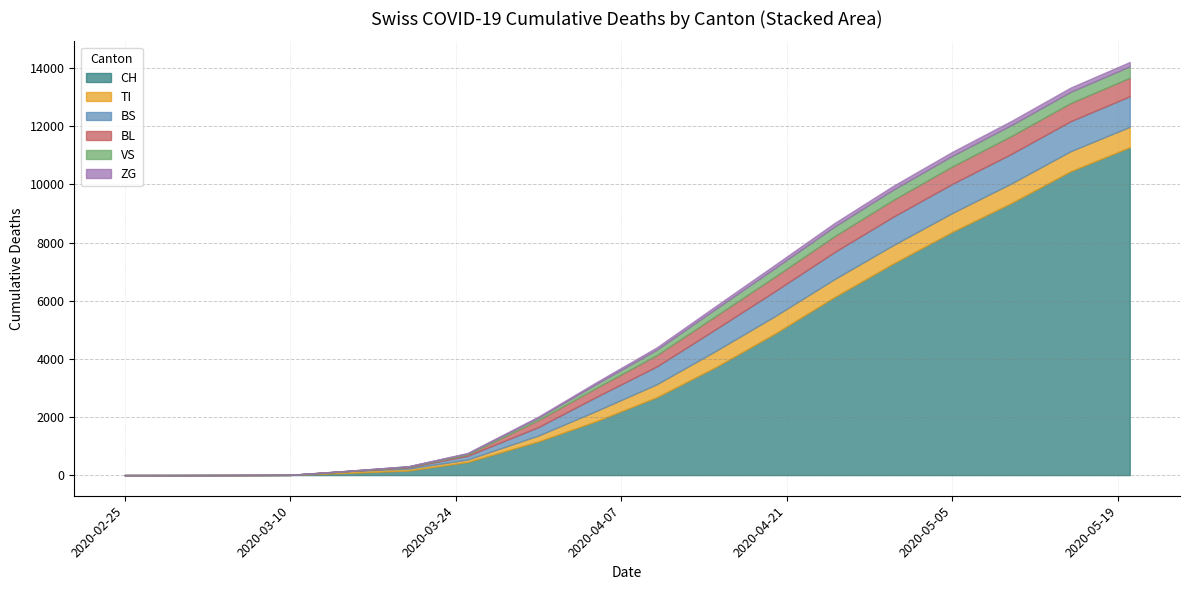

Count the number of categories in the chart.

18